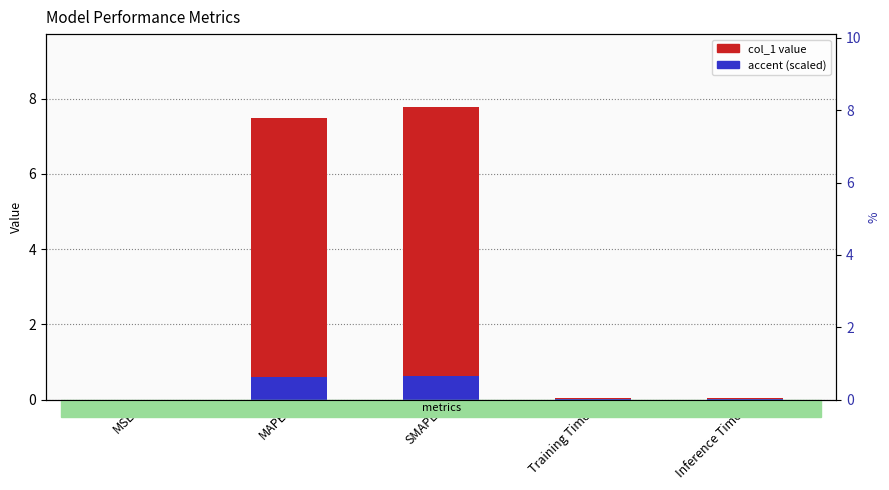

What are all the series names shown in the legend?

col_1, accent (scaled)